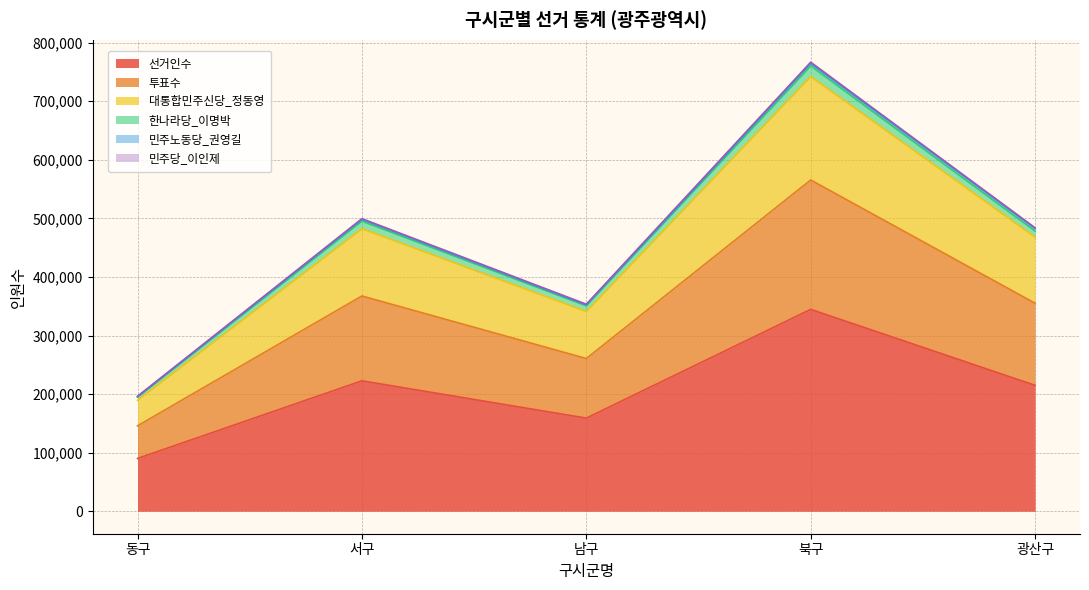

What is the smallest value displayed?

90124